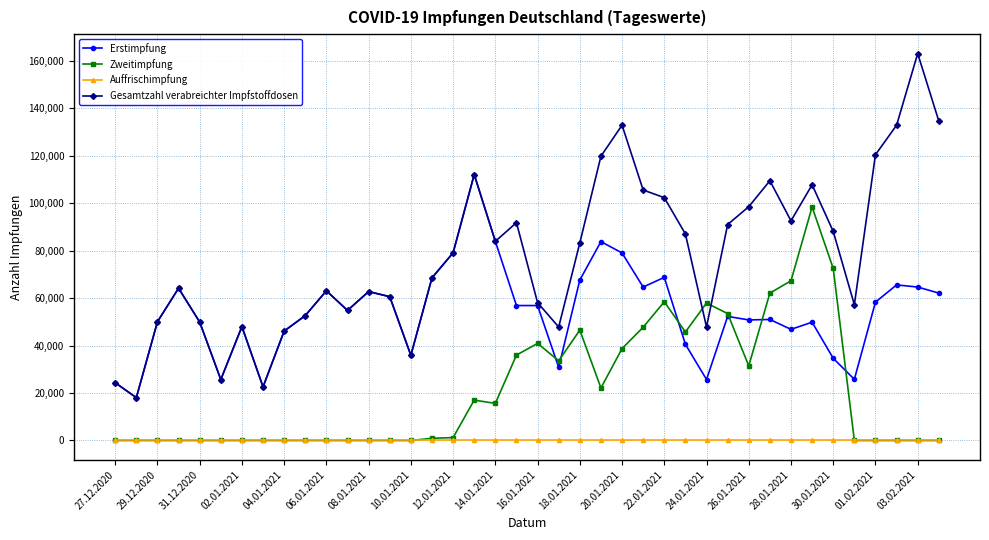

Which series has the largest range (max minus min)?

Gesamtzahl verabreichter Impfstoffdosen